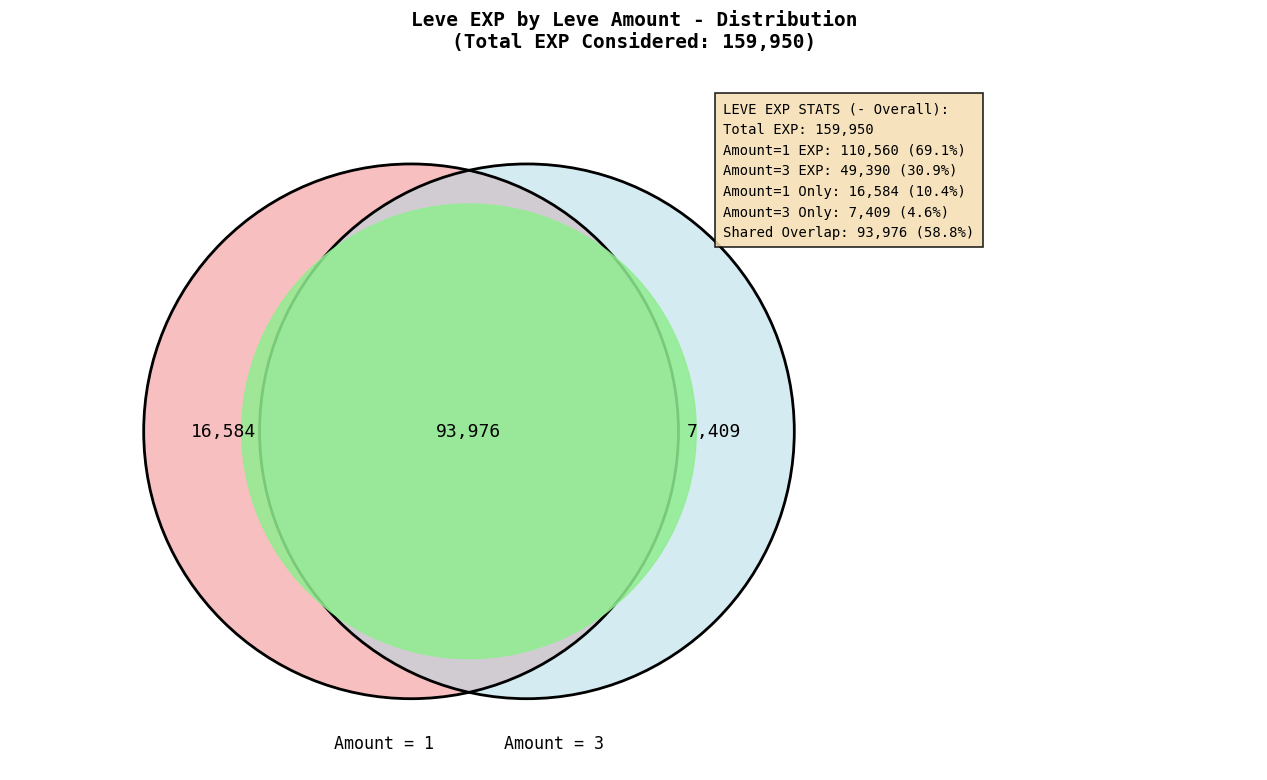

Which has a higher value, 3 or 1?

1